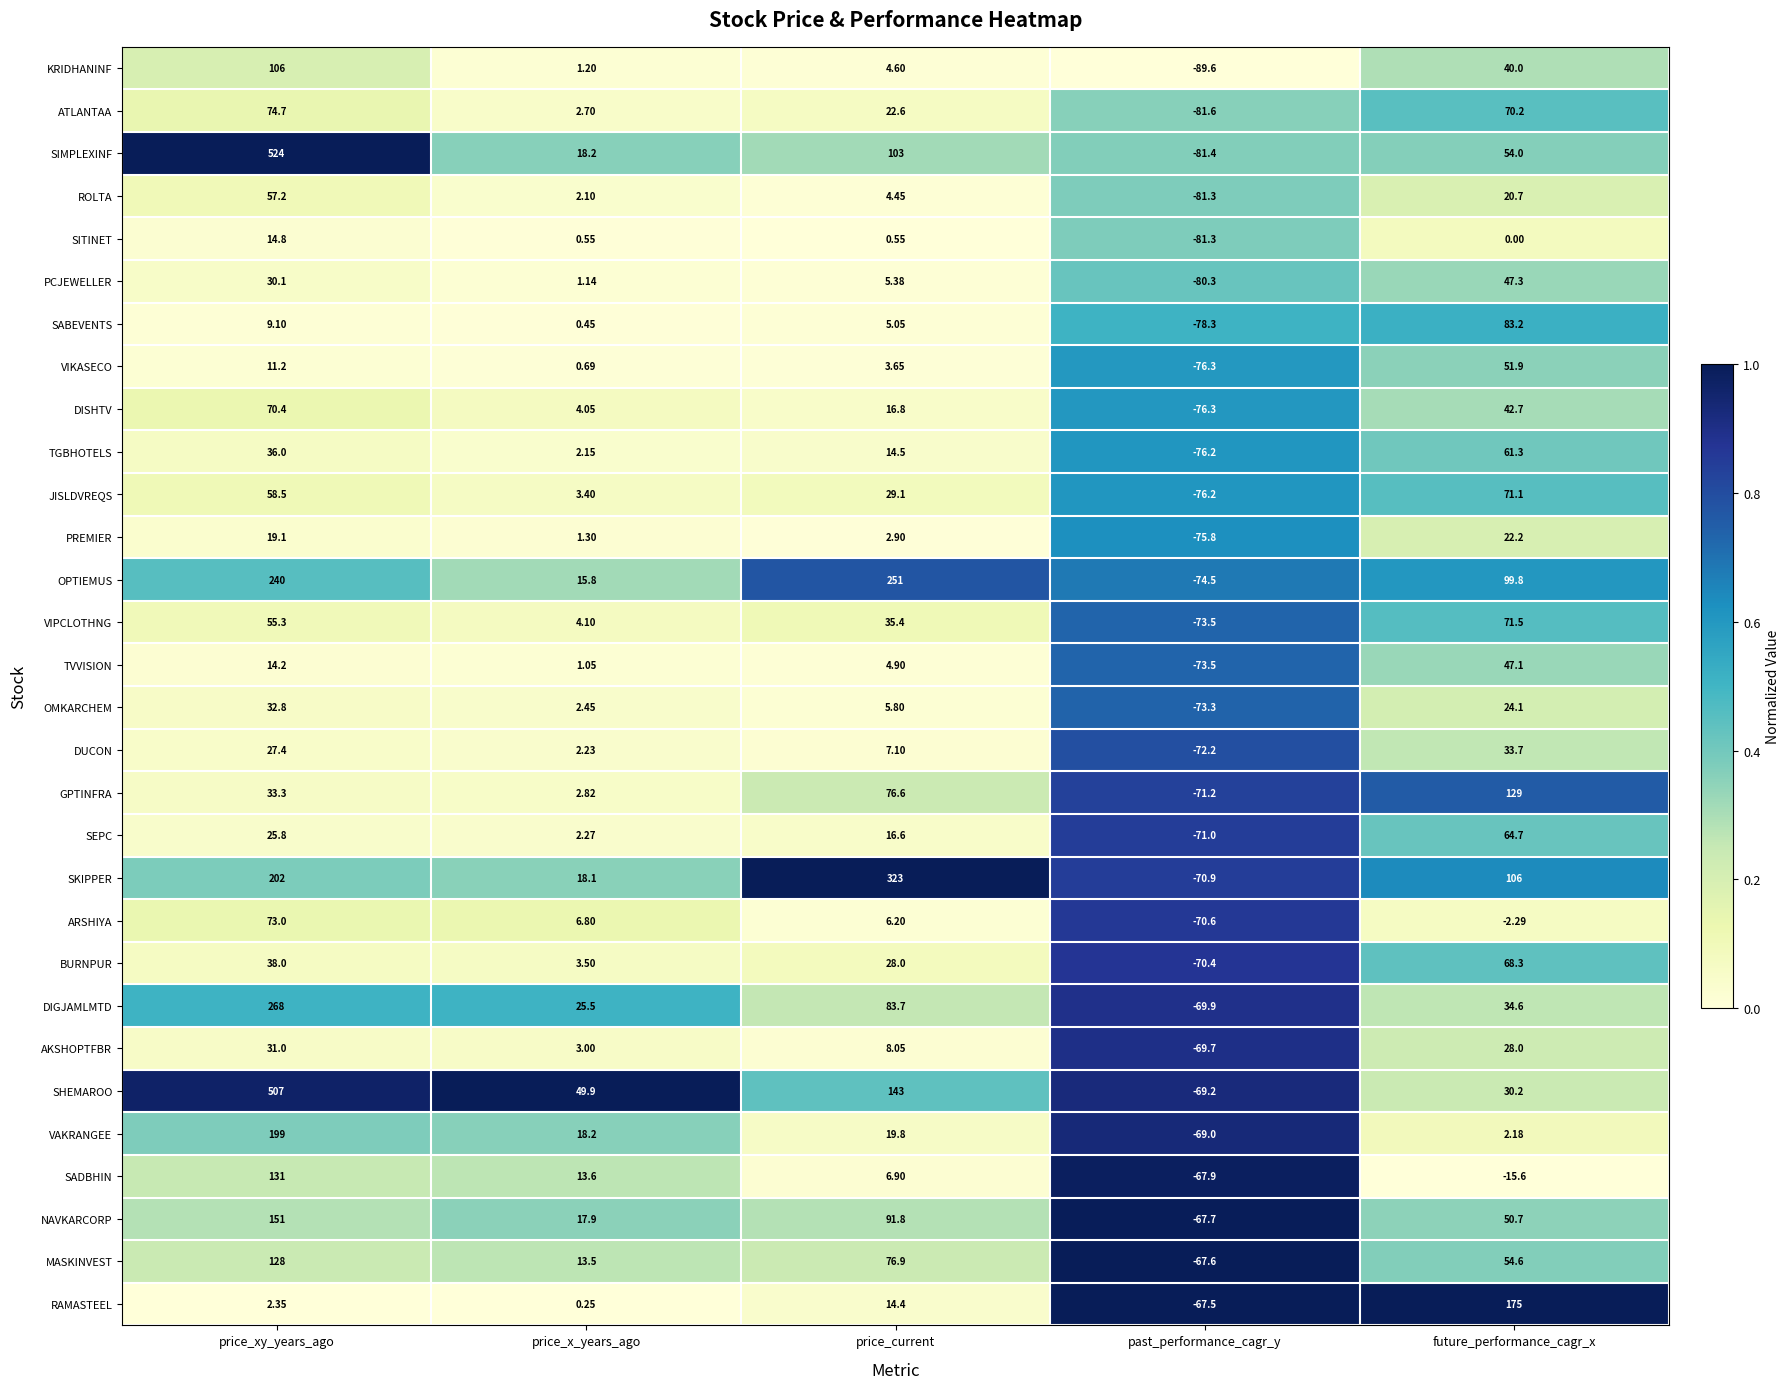

At which category does the chart reach its peak across all series?

price_xy_years_ago